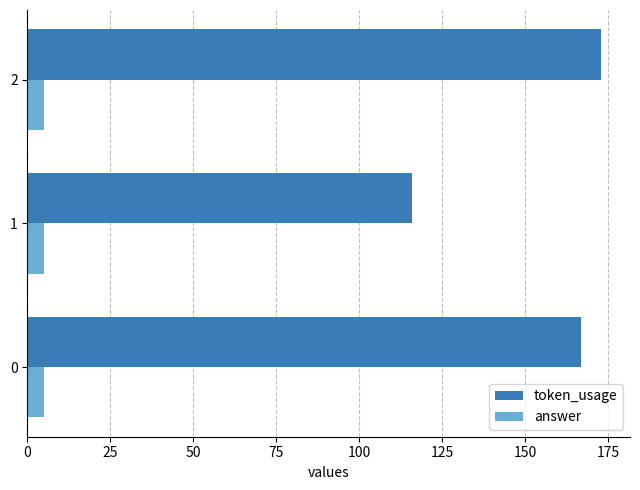

What is the maximum value for answer?

5